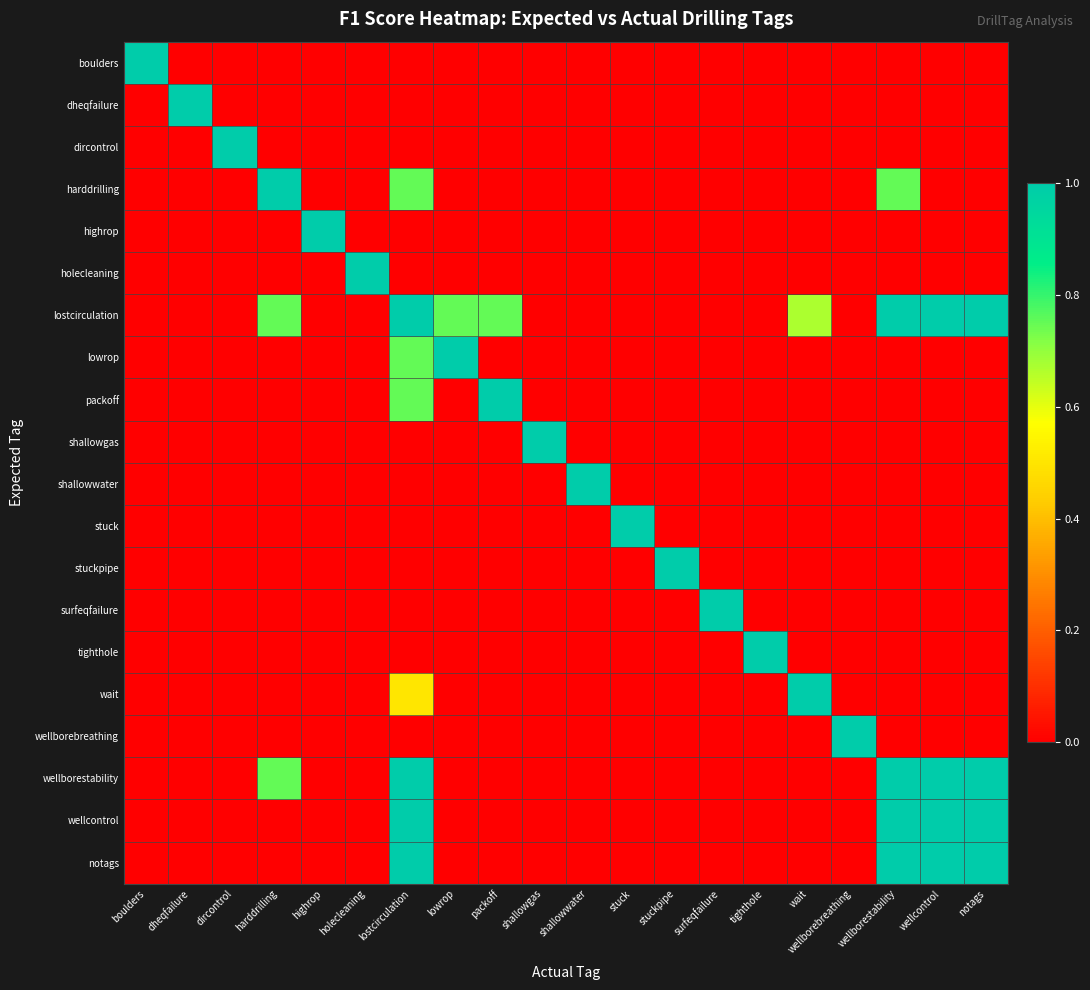

Reading right to left, what are all the values shown in this chart?

boulders: notags=0.0	wellcontrol=0.0	wellborestability=0.0	wellborebreathing=0.0	wait=0.0	tighthole=0.0	surfeqfailure=0.0	stuckpipe=0.0	stuck=0.0	shallowwater=0.0	shallowgas=0.0	packoff=0.0	lowrop=0.0	lostcirculation=0.0	holecleaning=0.0	highrop=0.0	harddrilling=0.0	dircontrol=0.0	dheqfailure=0.0	boulders=1.0
dheqfailure: notags=0.0	wellcontrol=0.0	wellborestability=0.0	wellborebreathing=0.0	wait=0.0	tighthole=0.0	surfeqfailure=0.0	stuckpipe=0.0	stuck=0.0	shallowwater=0.0	shallowgas=0.0	packoff=0.0	lowrop=0.0	lostcirculation=0.0	holecleaning=0.0	highrop=0.0	harddrilling=0.0	dircontrol=0.0	dheqfailure=1.0	boulders=0.0
dircontrol: notags=0.0	wellcontrol=0.0	wellborestability=0.0	wellborebreathing=0.0	wait=0.0	tighthole=0.0	surfeqfailure=0.0	stuckpipe=0.0	stuck=0.0	shallowwater=0.0	shallowgas=0.0	packoff=0.0	lowrop=0.0	lostcirculation=0.0	holecleaning=0.0	highrop=0.0	harddrilling=0.0	dircontrol=1.0	dheqfailure=0.0	boulders=0.0
harddrilling: notags=0.0	wellcontrol=0.0	wellborestability=0.8	wellborebreathing=0.0	wait=0.0	tighthole=0.0	surfeqfailure=0.0	stuckpipe=0.0	stuck=0.0	shallowwater=0.0	shallowgas=0.0	packoff=0.0	lowrop=0.0	lostcirculation=0.8	holecleaning=0.0	highrop=0.0	harddrilling=1.0	dircontrol=0.0	dheqfailure=0.0	boulders=0.0
highrop: notags=0.0	wellcontrol=0.0	wellborestability=0.0	wellborebreathing=0.0	wait=0.0	tighthole=0.0	surfeqfailure=0.0	stuckpipe=0.0	stuck=0.0	shallowwater=0.0	shallowgas=0.0	packoff=0.0	lowrop=0.0	lostcirculation=0.0	holecleaning=0.0	highrop=1.0	harddrilling=0.0	dircontrol=0.0	dheqfailure=0.0	boulders=0.0
holecleaning: notags=0.0	wellcontrol=0.0	wellborestability=0.0	wellborebreathing=0.0	wait=0.0	tighthole=0.0	surfeqfailure=0.0	stuckpipe=0.0	stuck=0.0	shallowwater=0.0	shallowgas=0.0	packoff=0.0	lowrop=0.0	lostcirculation=0.0	holecleaning=1.0	highrop=0.0	harddrilling=0.0	dircontrol=0.0	dheqfailure=0.0	boulders=0.0
lostcirculation: notags=1.0	wellcontrol=1.0	wellborestability=1.0	wellborebreathing=0.0	wait=0.7	tighthole=0.0	surfeqfailure=0.0	stuckpipe=0.0	stuck=0.0	shallowwater=0.0	shallowgas=0.0	packoff=0.8	lowrop=0.8	lostcirculation=1.0	holecleaning=0.0	highrop=0.0	harddrilling=0.8	dircontrol=0.0	dheqfailure=0.0	boulders=0.0
lowrop: notags=0.0	wellcontrol=0.0	wellborestability=0.0	wellborebreathing=0.0	wait=0.0	tighthole=0.0	surfeqfailure=0.0	stuckpipe=0.0	stuck=0.0	shallowwater=0.0	shallowgas=0.0	packoff=0.0	lowrop=1.0	lostcirculation=0.8	holecleaning=0.0	highrop=0.0	harddrilling=0.0	dircontrol=0.0	dheqfailure=0.0	boulders=0.0
packoff: notags=0.0	wellcontrol=0.0	wellborestability=0.0	wellborebreathing=0.0	wait=0.0	tighthole=0.0	surfeqfailure=0.0	stuckpipe=0.0	stuck=0.0	shallowwater=0.0	shallowgas=0.0	packoff=1.0	lowrop=0.0	lostcirculation=0.8	holecleaning=0.0	highrop=0.0	harddrilling=0.0	dircontrol=0.0	dheqfailure=0.0	boulders=0.0
shallowgas: notags=0.0	wellcontrol=0.0	wellborestability=0.0	wellborebreathing=0.0	wait=0.0	tighthole=0.0	surfeqfailure=0.0	stuckpipe=0.0	stuck=0.0	shallowwater=0.0	shallowgas=1.0	packoff=0.0	lowrop=0.0	lostcirculation=0.0	holecleaning=0.0	highrop=0.0	harddrilling=0.0	dircontrol=0.0	dheqfailure=0.0	boulders=0.0
shallowwater: notags=0.0	wellcontrol=0.0	wellborestability=0.0	wellborebreathing=0.0	wait=0.0	tighthole=0.0	surfeqfailure=0.0	stuckpipe=0.0	stuck=0.0	shallowwater=1.0	shallowgas=0.0	packoff=0.0	lowrop=0.0	lostcirculation=0.0	holecleaning=0.0	highrop=0.0	harddrilling=0.0	dircontrol=0.0	dheqfailure=0.0	boulders=0.0
stuck: notags=0.0	wellcontrol=0.0	wellborestability=0.0	wellborebreathing=0.0	wait=0.0	tighthole=0.0	surfeqfailure=0.0	stuckpipe=0.0	stuck=1.0	shallowwater=0.0	shallowgas=0.0	packoff=0.0	lowrop=0.0	lostcirculation=0.0	holecleaning=0.0	highrop=0.0	harddrilling=0.0	dircontrol=0.0	dheqfailure=0.0	boulders=0.0
stuckpipe: notags=0.0	wellcontrol=0.0	wellborestability=0.0	wellborebreathing=0.0	wait=0.0	tighthole=0.0	surfeqfailure=0.0	stuckpipe=1.0	stuck=0.0	shallowwater=0.0	shallowgas=0.0	packoff=0.0	lowrop=0.0	lostcirculation=0.0	holecleaning=0.0	highrop=0.0	harddrilling=0.0	dircontrol=0.0	dheqfailure=0.0	boulders=0.0
surfeqfailure: notags=0.0	wellcontrol=0.0	wellborestability=0.0	wellborebreathing=0.0	wait=0.0	tighthole=0.0	surfeqfailure=1.0	stuckpipe=0.0	stuck=0.0	shallowwater=0.0	shallowgas=0.0	packoff=0.0	lowrop=0.0	lostcirculation=0.0	holecleaning=0.0	highrop=0.0	harddrilling=0.0	dircontrol=0.0	dheqfailure=0.0	boulders=0.0
tighthole: notags=0.0	wellcontrol=0.0	wellborestability=0.0	wellborebreathing=0.0	wait=0.0	tighthole=1.0	surfeqfailure=0.0	stuckpipe=0.0	stuck=0.0	shallowwater=0.0	shallowgas=0.0	packoff=0.0	lowrop=0.0	lostcirculation=0.0	holecleaning=0.0	highrop=0.0	harddrilling=0.0	dircontrol=0.0	dheqfailure=0.0	boulders=0.0
wait: notags=0.0	wellcontrol=0.0	wellborestability=0.0	wellborebreathing=0.0	wait=1.0	tighthole=0.0	surfeqfailure=0.0	stuckpipe=0.0	stuck=0.0	shallowwater=0.0	shallowgas=0.0	packoff=0.0	lowrop=0.0	lostcirculation=0.5	holecleaning=0.0	highrop=0.0	harddrilling=0.0	dircontrol=0.0	dheqfailure=0.0	boulders=0.0
wellborebreathing: notags=0.0	wellcontrol=0.0	wellborestability=0.0	wellborebreathing=1.0	wait=0.0	tighthole=0.0	surfeqfailure=0.0	stuckpipe=0.0	stuck=0.0	shallowwater=0.0	shallowgas=0.0	packoff=0.0	lowrop=0.0	lostcirculation=0.0	holecleaning=0.0	highrop=0.0	harddrilling=0.0	dircontrol=0.0	dheqfailure=0.0	boulders=0.0
wellborestability: notags=1.0	wellcontrol=1.0	wellborestability=1.0	wellborebreathing=0.0	wait=0.0	tighthole=0.0	surfeqfailure=0.0	stuckpipe=0.0	stuck=0.0	shallowwater=0.0	shallowgas=0.0	packoff=0.0	lowrop=0.0	lostcirculation=1.0	holecleaning=0.0	highrop=0.0	harddrilling=0.8	dircontrol=0.0	dheqfailure=0.0	boulders=0.0
wellcontrol: notags=1.0	wellcontrol=1.0	wellborestability=1.0	wellborebreathing=0.0	wait=0.0	tighthole=0.0	surfeqfailure=0.0	stuckpipe=0.0	stuck=0.0	shallowwater=0.0	shallowgas=0.0	packoff=0.0	lowrop=0.0	lostcirculation=1.0	holecleaning=0.0	highrop=0.0	harddrilling=0.0	dircontrol=0.0	dheqfailure=0.0	boulders=0.0
notags: notags=1.0	wellcontrol=1.0	wellborestability=1.0	wellborebreathing=0.0	wait=0.0	tighthole=0.0	surfeqfailure=0.0	stuckpipe=0.0	stuck=0.0	shallowwater=0.0	shallowgas=0.0	packoff=0.0	lowrop=0.0	lostcirculation=1.0	holecleaning=0.0	highrop=0.0	harddrilling=0.0	dircontrol=0.0	dheqfailure=0.0	boulders=0.0